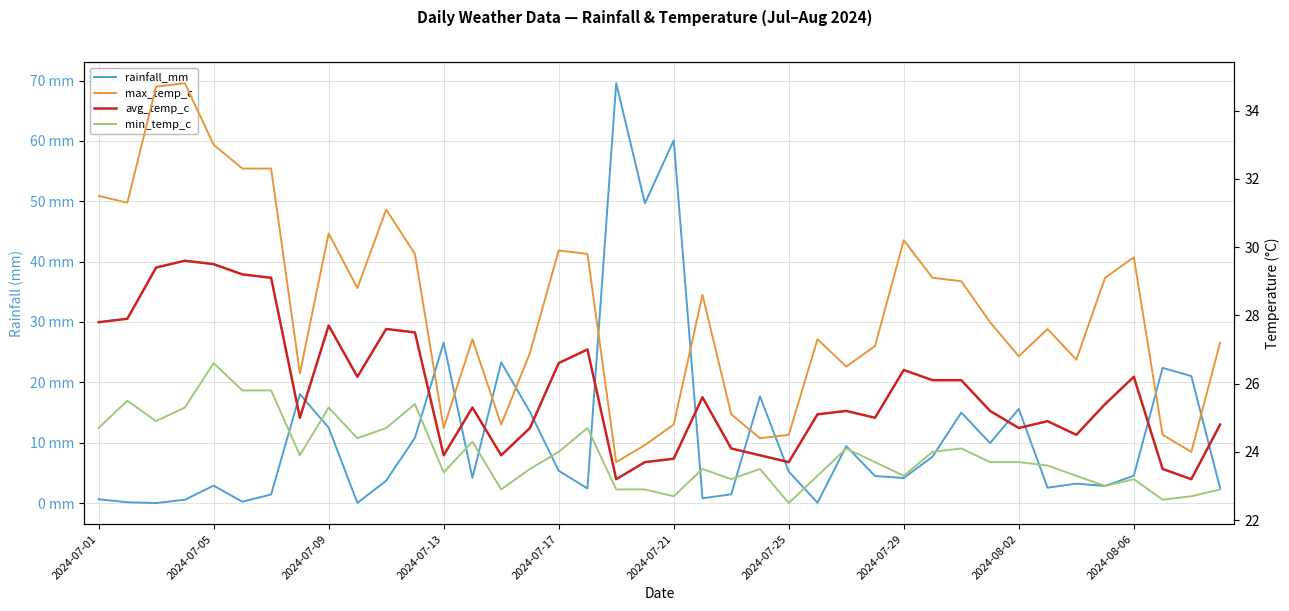

Reading left to right, transcribe all the data shown in this chart.

rainfall_mm: 0.6	0.1	0.0	0.6	2.9	0.2	1.4	18.0	12.5	0.0	3.7	10.8	26.6	4.2	23.3	15.1	5.4	2.4	69.5	49.6	60.1	0.8	1.4	17.7	5.2	0.1	9.4	4.5	4.2	7.7	15.0	9.9	15.6	2.5	3.2	2.8	4.5	22.4	21.0	2.5
max_temp_c: 31.5	31.3	34.7	34.8	33.0	32.3	32.3	26.3	30.4	28.8	31.1	29.8	24.7	27.3	24.8	26.9	29.9	29.8	23.7	24.2	24.8	28.6	25.1	24.4	24.5	27.3	26.5	27.1	30.2	29.1	29.0	27.8	26.8	27.6	26.7	29.1	29.7	24.5	24.0	27.2
avg_temp_c: 27.8	27.9	29.4	29.6	29.5	29.2	29.1	25.0	27.7	26.2	27.6	27.5	23.9	25.3	23.9	24.7	26.6	27.0	23.2	23.7	23.8	25.6	24.1	23.9	23.7	25.1	25.2	25.0	26.4	26.1	26.1	25.2	24.7	24.9	24.5	25.4	26.2	23.5	23.2	24.8
min_temp_c: 24.7	25.5	24.9	25.3	26.6	25.8	25.8	23.9	25.3	24.4	24.7	25.4	23.4	24.3	22.9	23.5	24.0	24.7	22.9	22.9	22.7	23.5	23.2	23.5	22.5	23.3	24.1	23.7	23.3	24.0	24.1	23.7	23.7	23.6	23.3	23.0	23.2	22.6	22.7	22.9